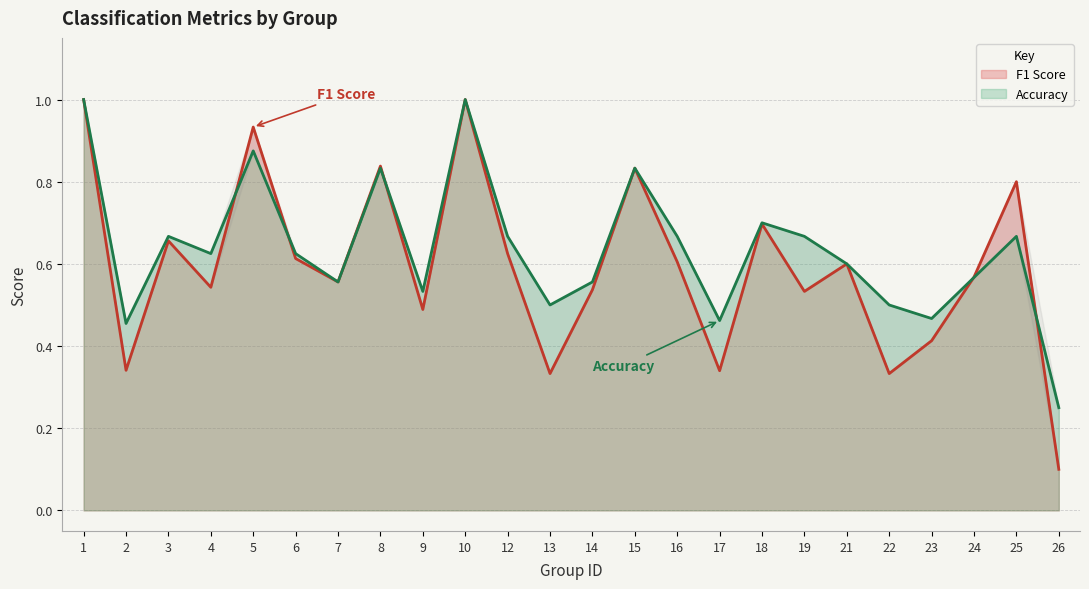

Where is the first local minimum for accuracy?

2